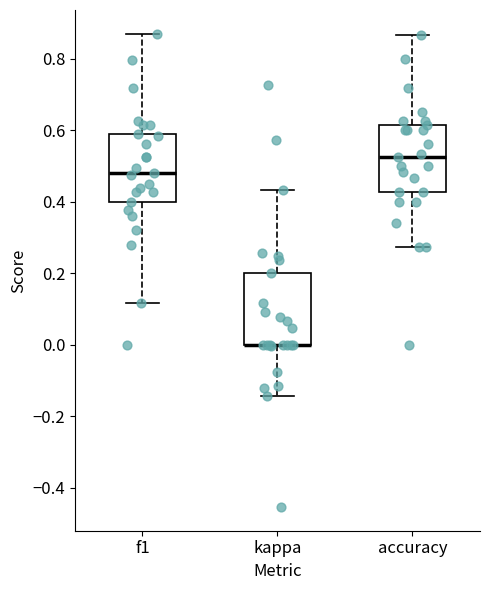

Reading left to right, transcribe this box plot: for each box, give where its median line is, the range the box spans, and where its two whiskers end, as read against the y-axis. The values are not printed on the chart, so give them approximately, as read against the axis.

f1: median 0.48, box 0.40 to 0.60, whiskers 0.12 to 0.88
kappa: median 0.00 (drawn on the box's lower edge), box 0.00 to 0.20, whiskers -0.14 to 0.44
accuracy: median 0.52, box 0.42 to 0.62, whiskers 0.28 to 0.86